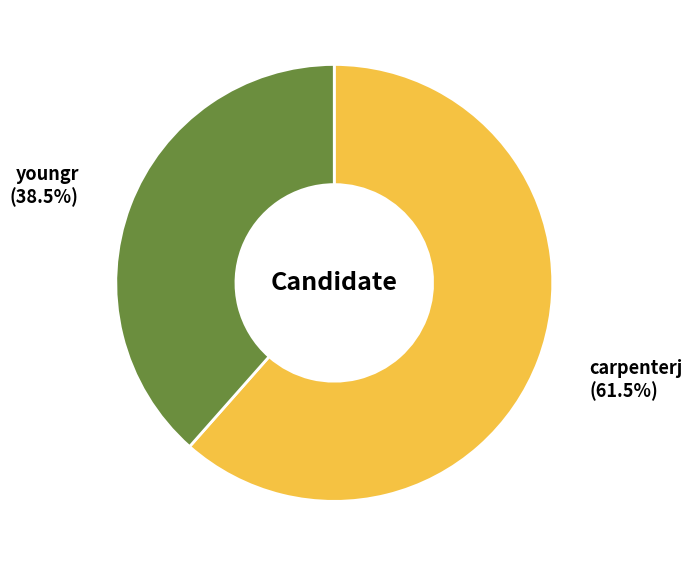

What percentage do carpenterj and youngr together represent?

100.0%